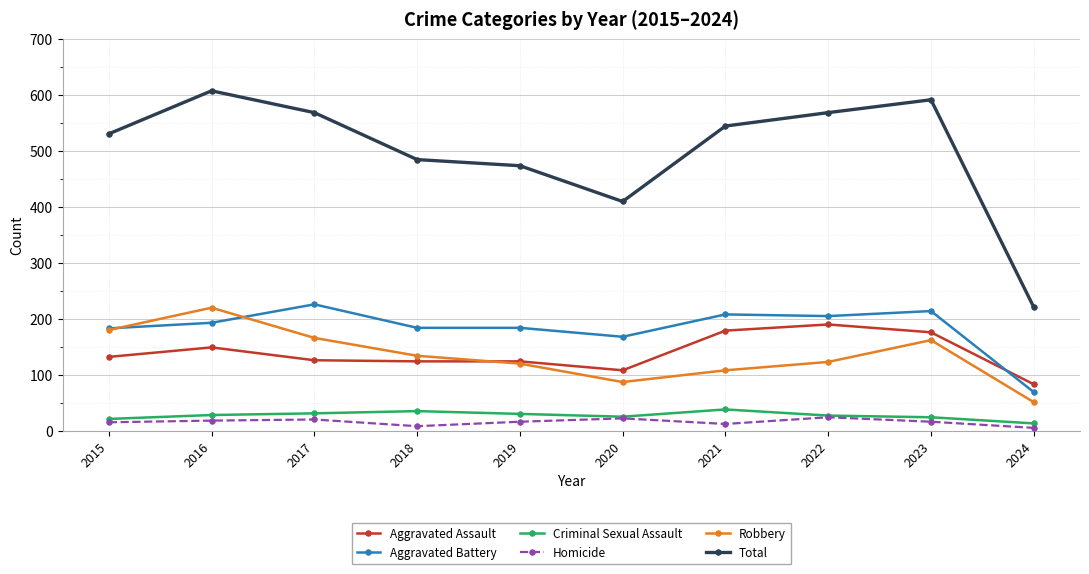

Which series has the largest range (max minus min)?

Total